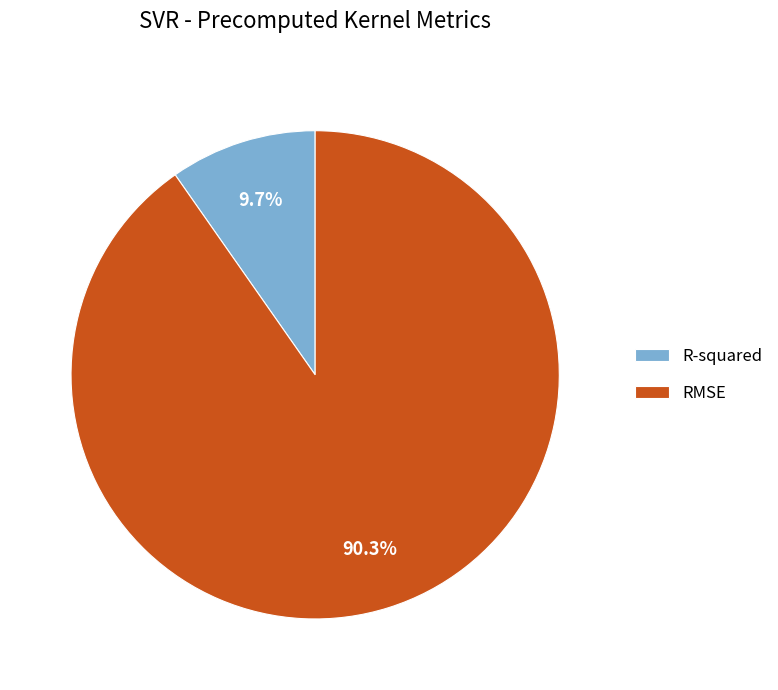

Which has a higher value, R-squared or RMSE?

RMSE